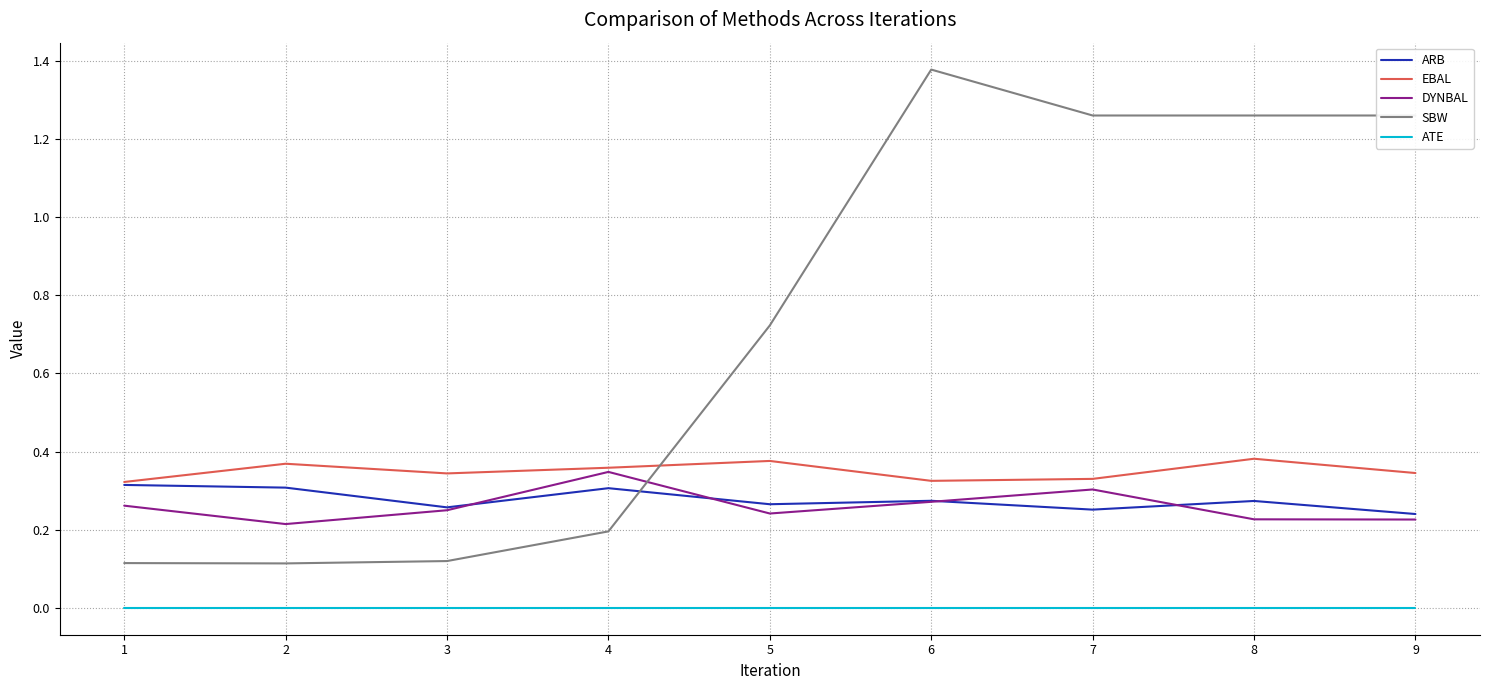

Between 1 and 8, which series saw the biggest shift?

SBW